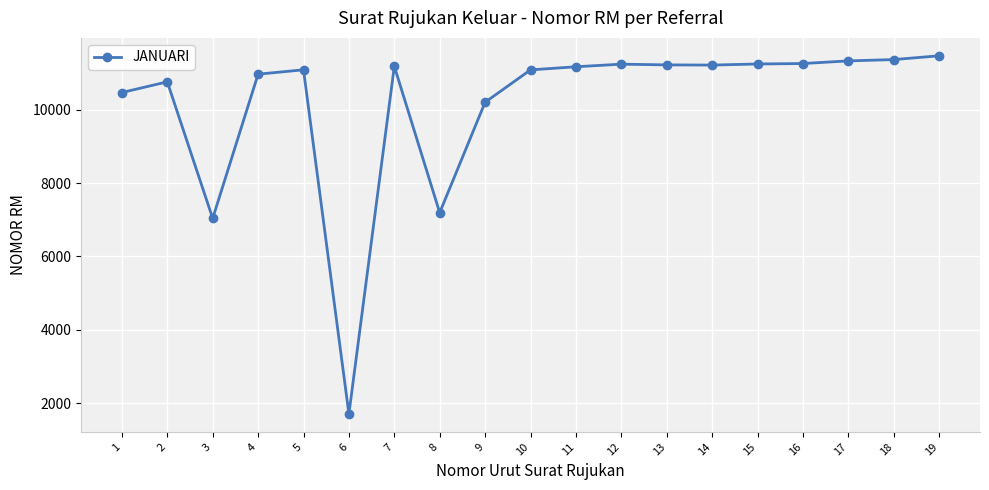

What is the ratio of the value at 16 to the value at 19?

1.0